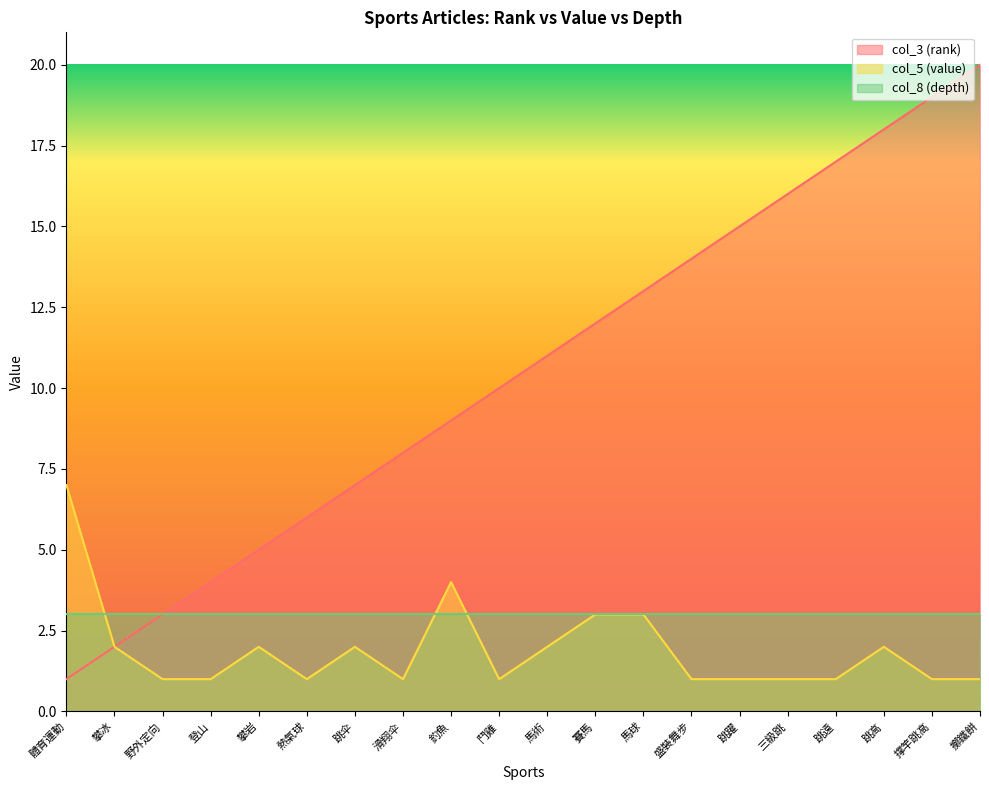

Does the chart display data point markers on the line(s)?

No